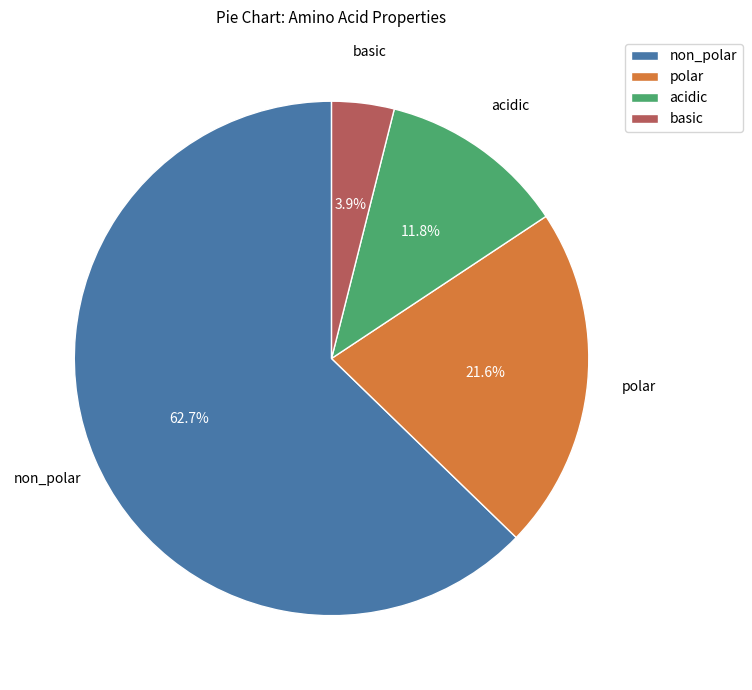

Which category accounts for the majority?

non_polar